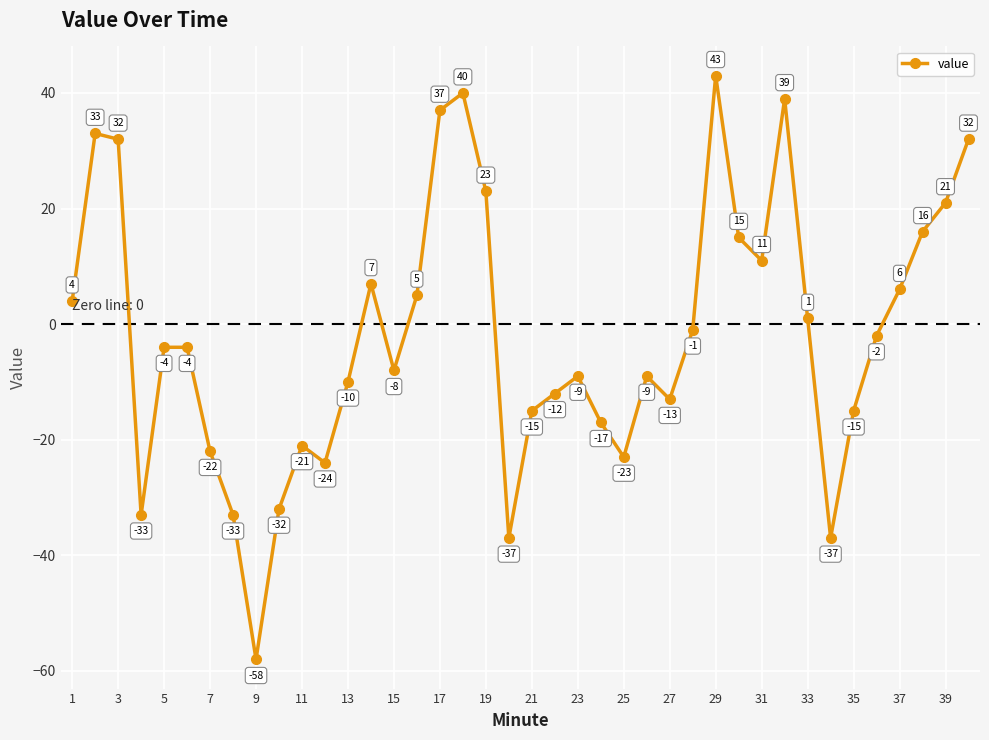

What is the maximum value shown in the chart?

43